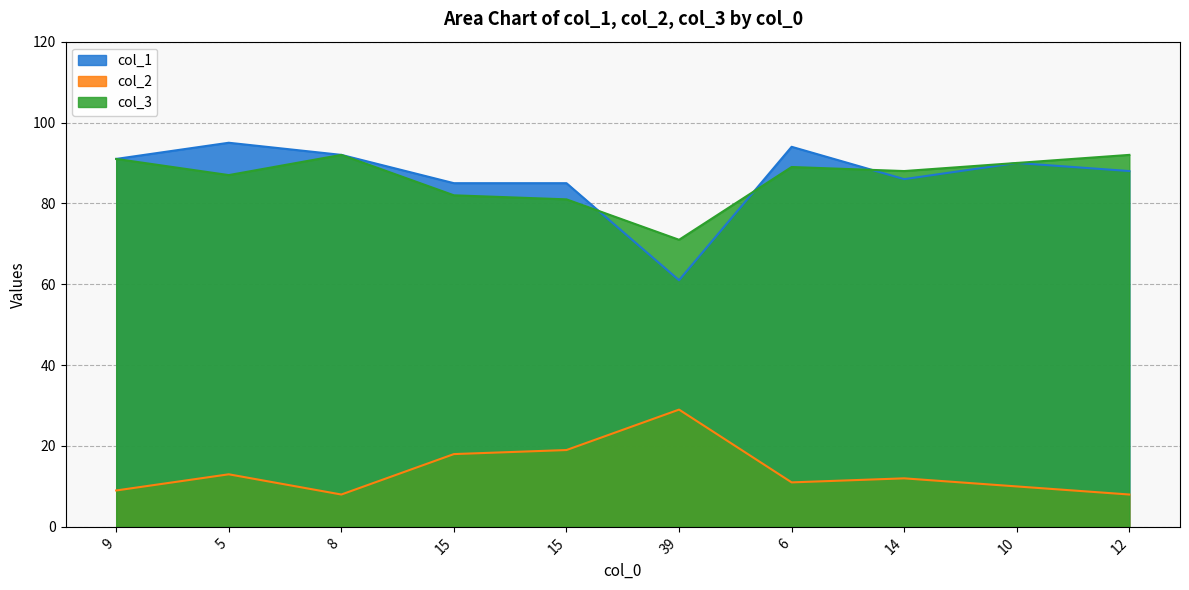

Does the chart have visible grid lines?

Yes